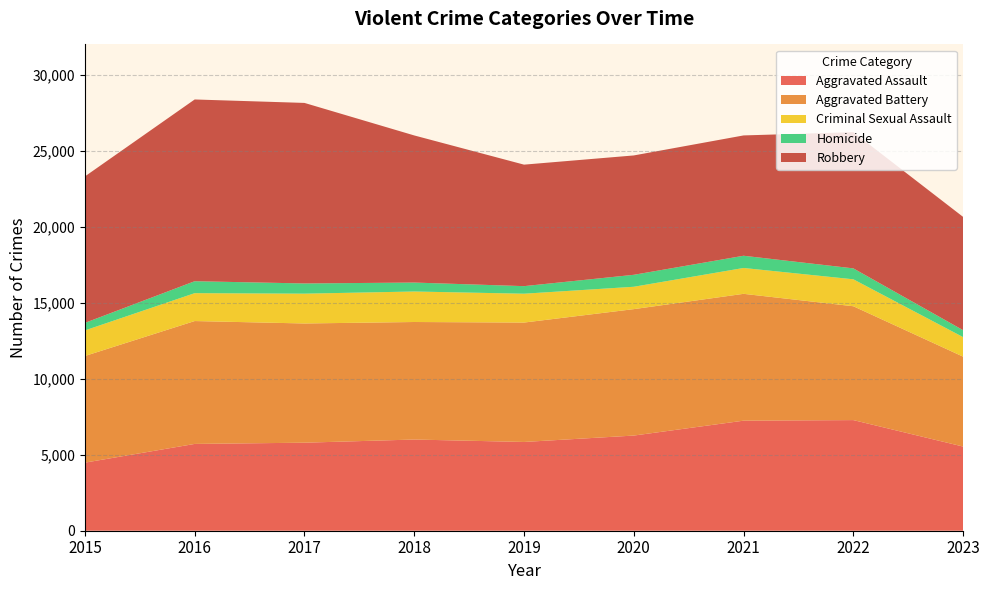

Reading left to right, extract all data points from this chart.

Aggravated Assault: 4480	5712	5793	6001	5841	6262	7242	7280	5538
Aggravated Battery: 7018	8086	7845	7734	7857	8320	8347	7492	5916
Criminal Sexual Assault: 1683	1835	1962	2007	1899	1472	1702	1773	1285
Homicide: 496	786	672	589	498	787	804	719	457
Robbery: 9638	11960	11880	9681	7995	7855	7918	8964	7454